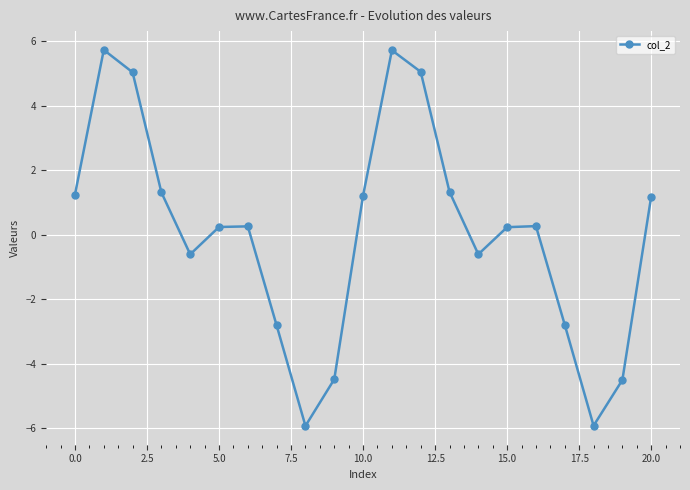

What is the value of the 18th point from the left?

-2.8